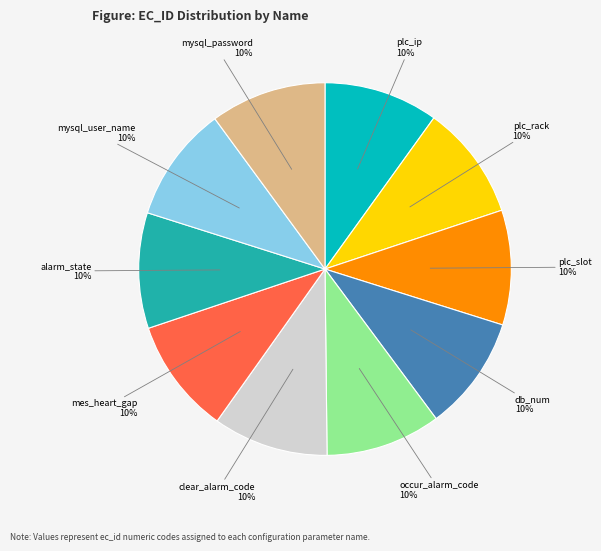

Do db_num and alarm_state together represent more than half of the pie?

No